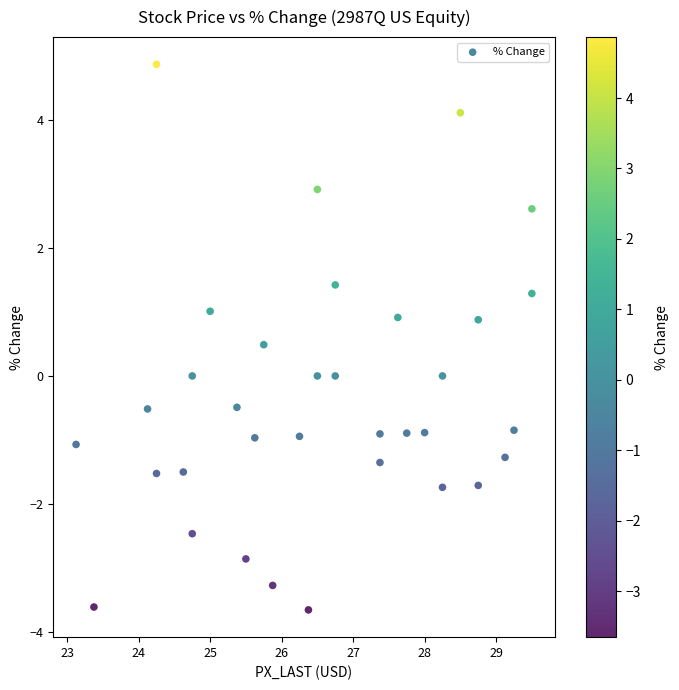

What is the range of Y values (max minus min)?

8.5